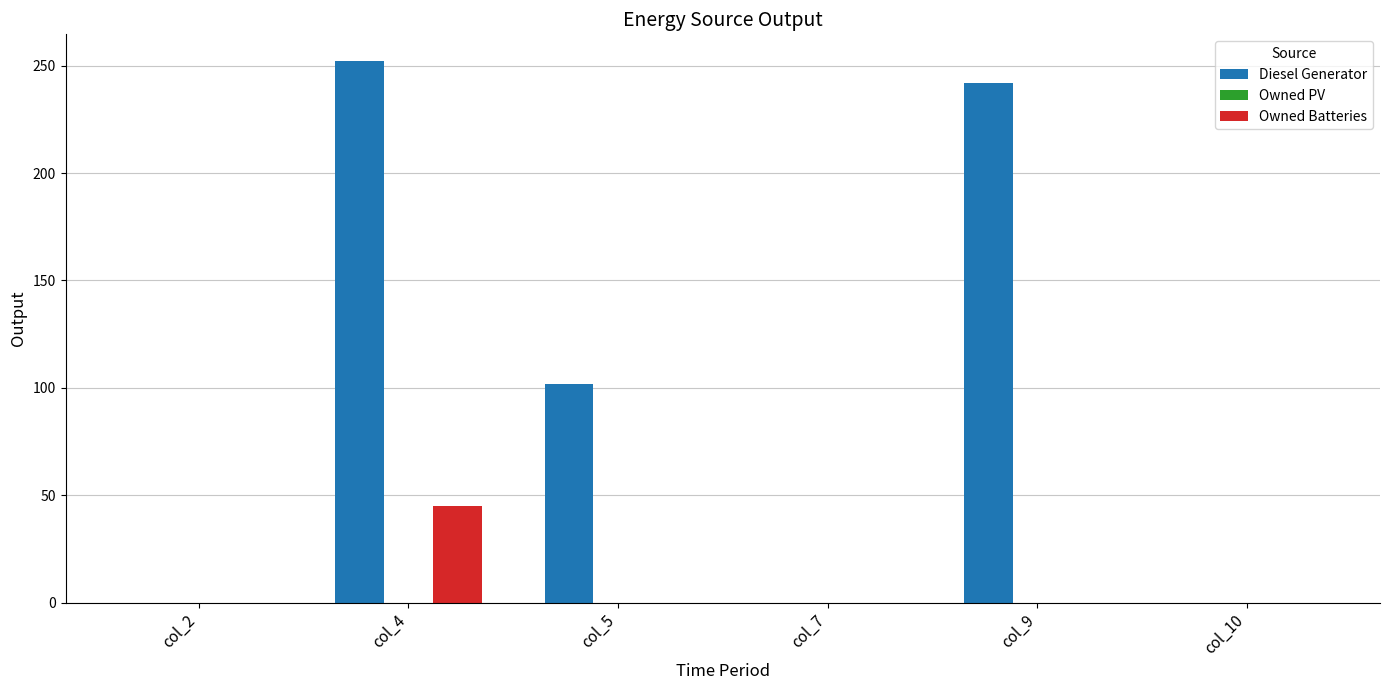

What is the sum of all Diesel Generator values?

596